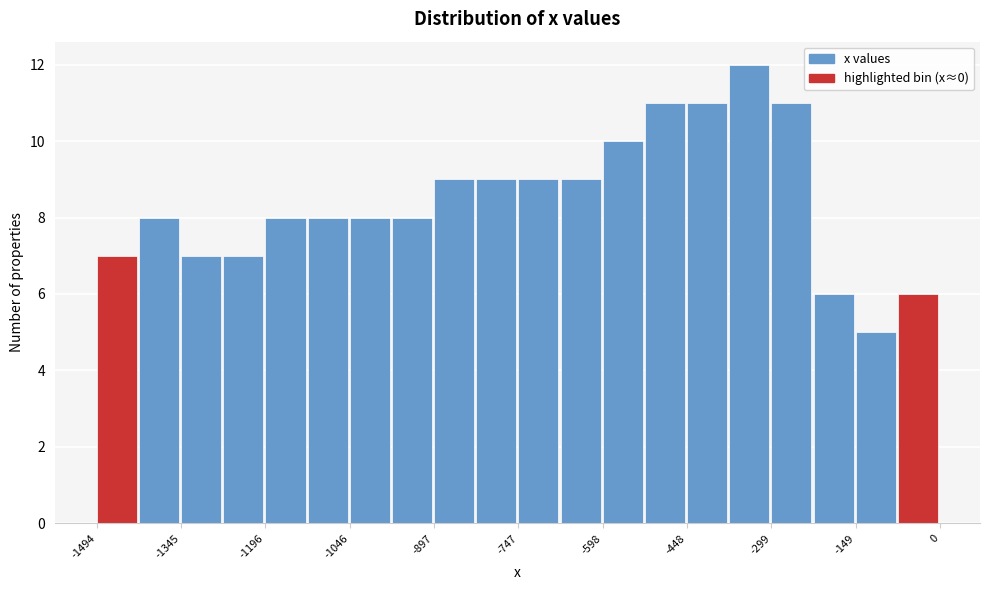

Read against the x-axis, roughly where is the centre of the tallest bar?

-340